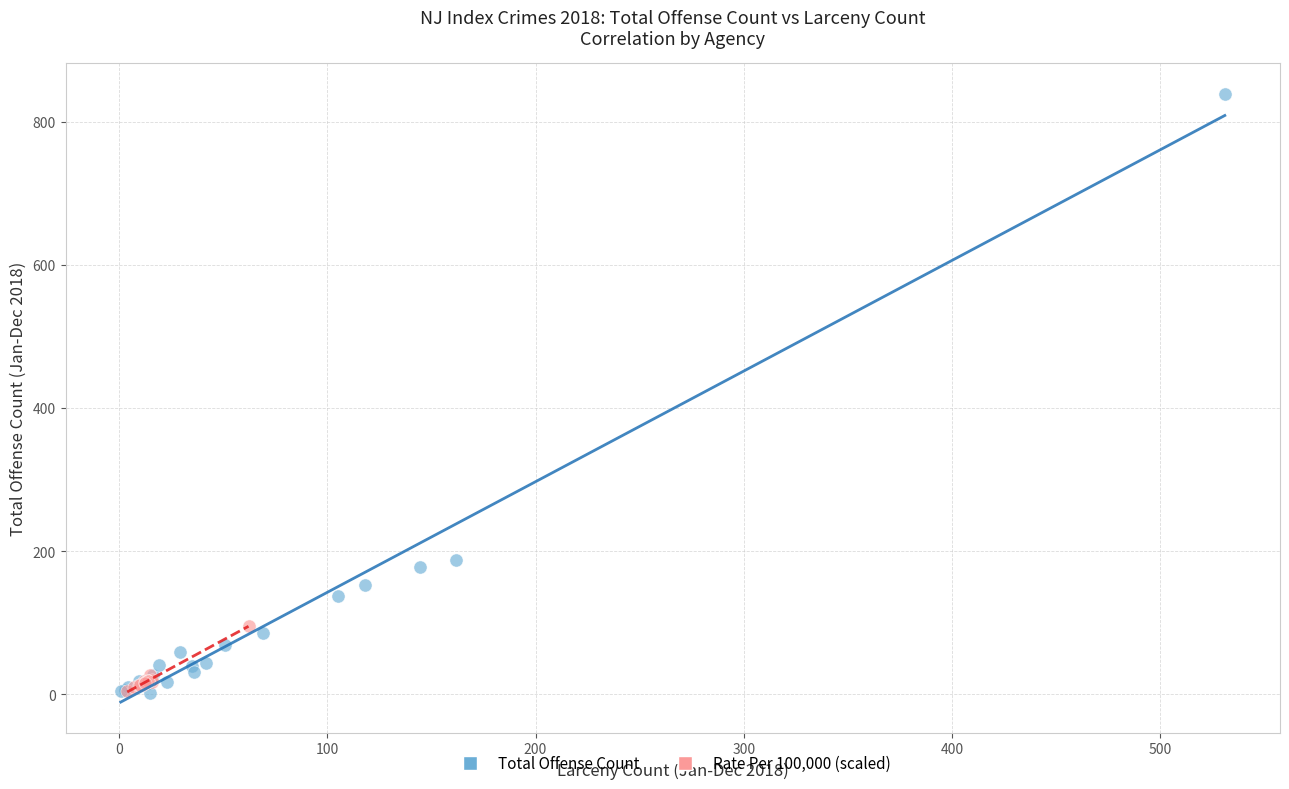

Which series contains the highest Y value?

Total Offense Count